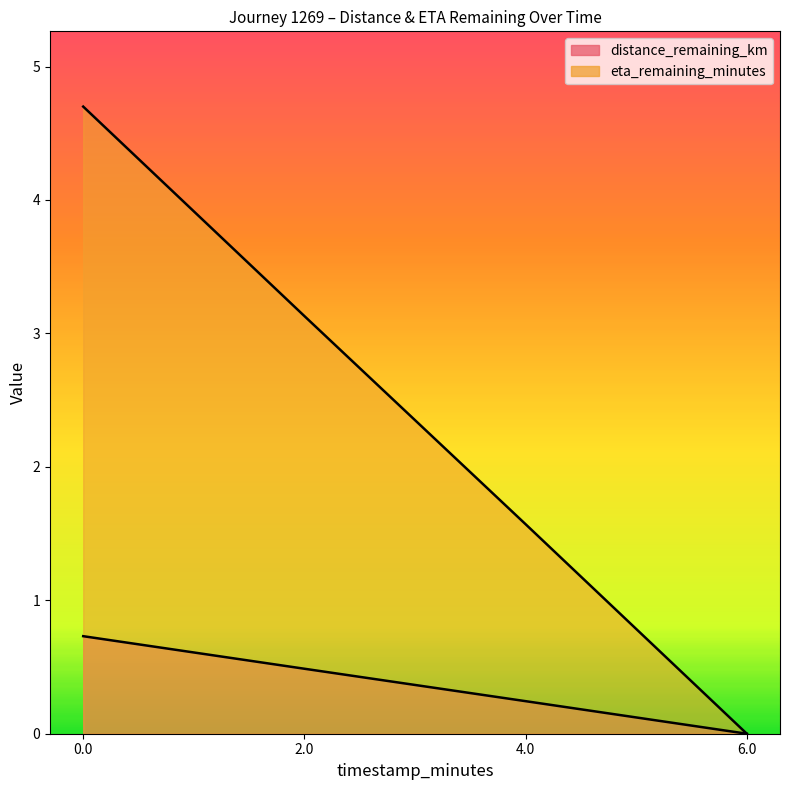

What is the difference between the maximum and minimum values in the eta_remaining_minutes series?

4.7